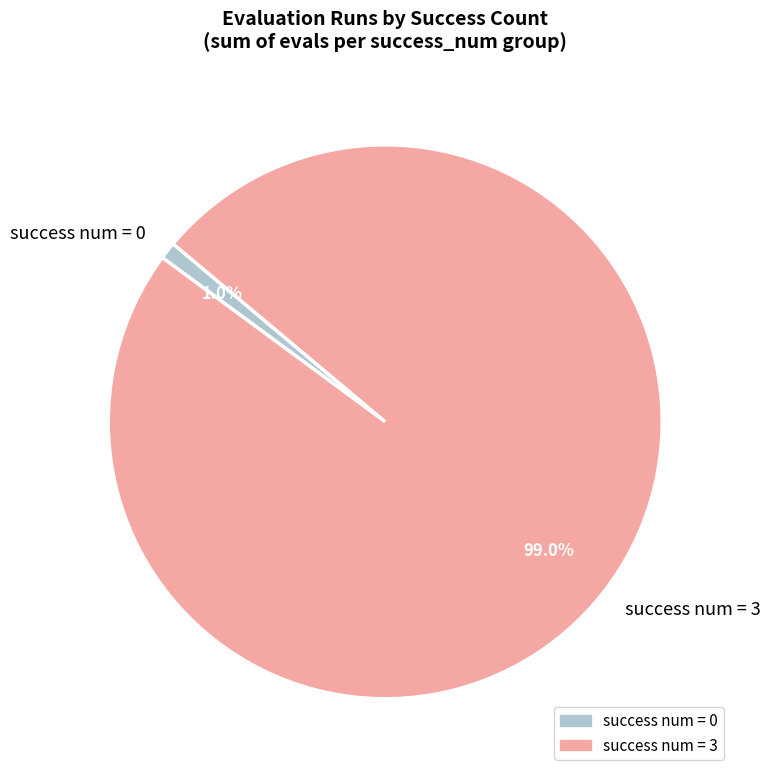

What percentage do success num = 3 and success num = 0 together represent?

100.0%